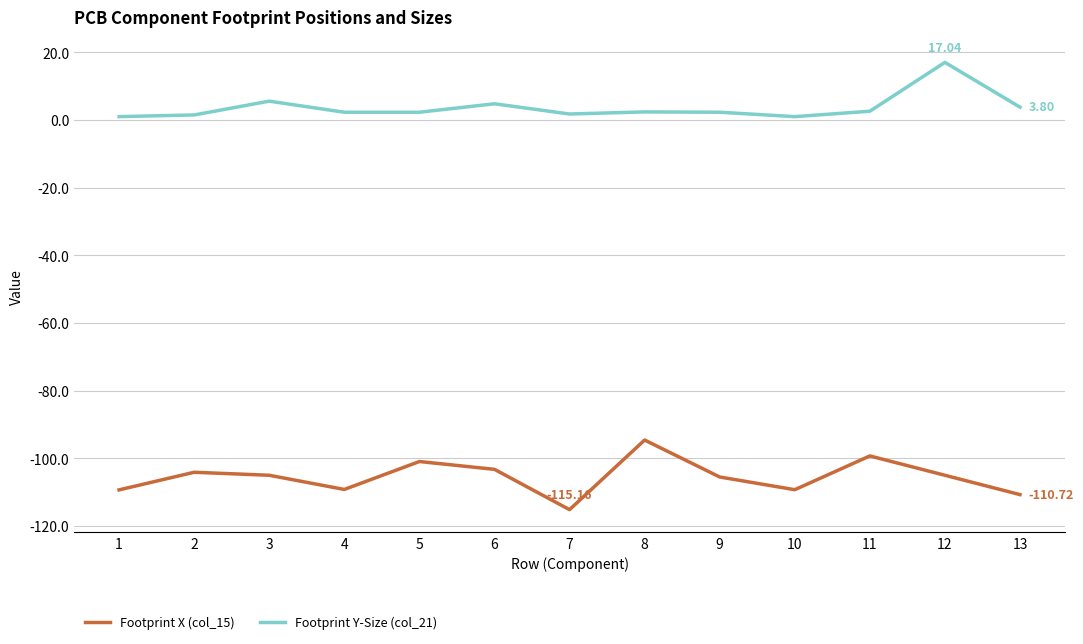

What is the sum of the Footprint X (col_15) values at 4 and 2?

-213.3